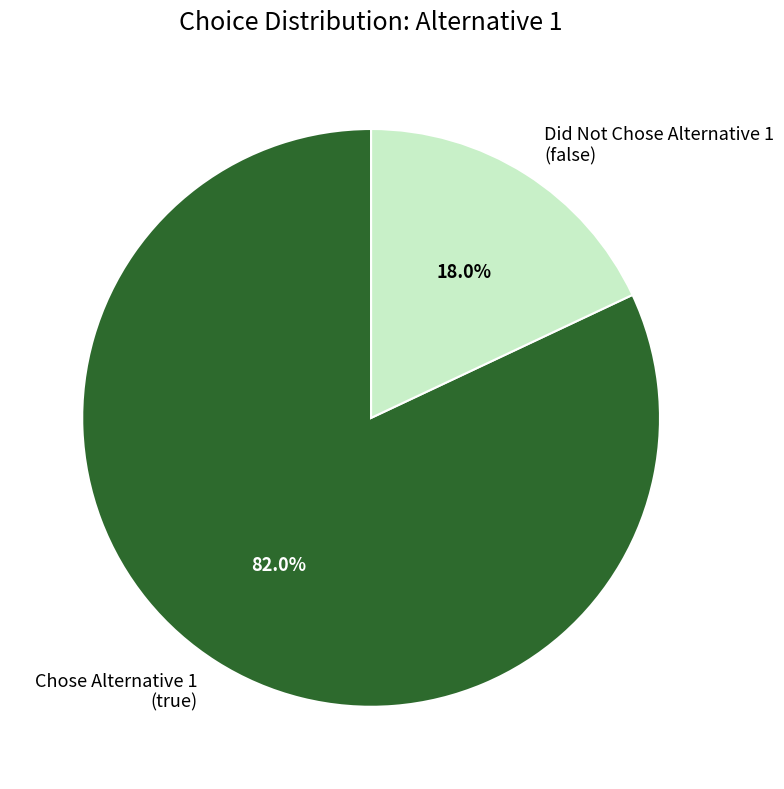

Between Chose Alternative 1 (true) and Did Not Chose Alternative 1 (false), which is larger?

Chose Alternative 1 (true)